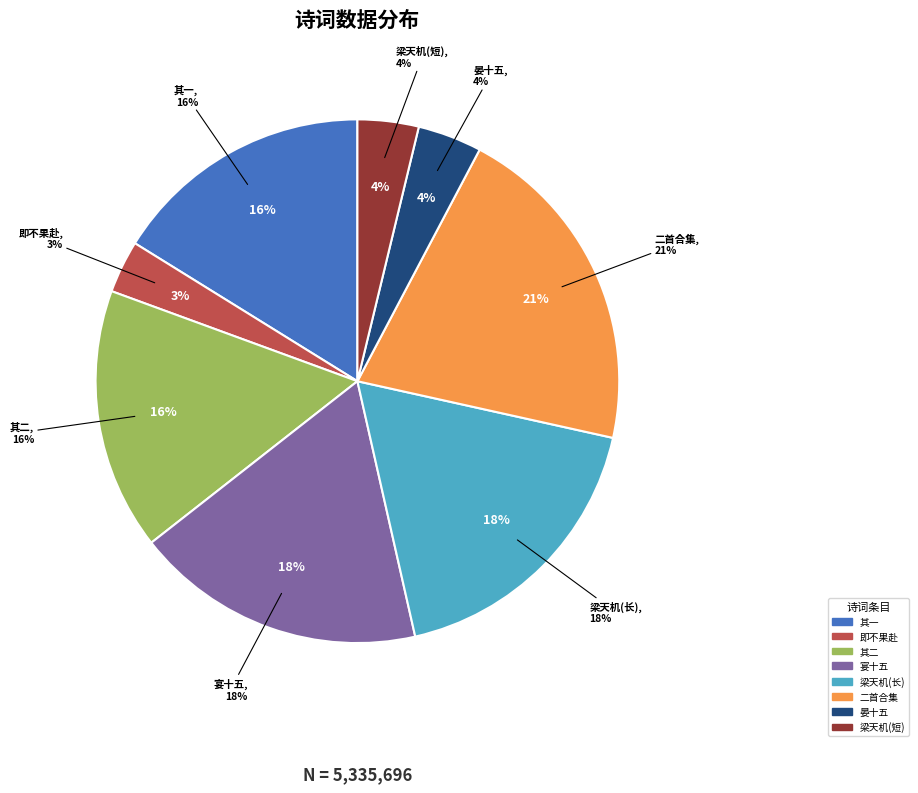

To the nearest percent, what is the difference between the 梁天机约重阳见访而汪正夫简报书斋丛菊辄有小蕊因书一绝呈正夫 and 梁天机约重阳见访而汪正夫简报书斋丛菊辄有 slice percentages?

14%